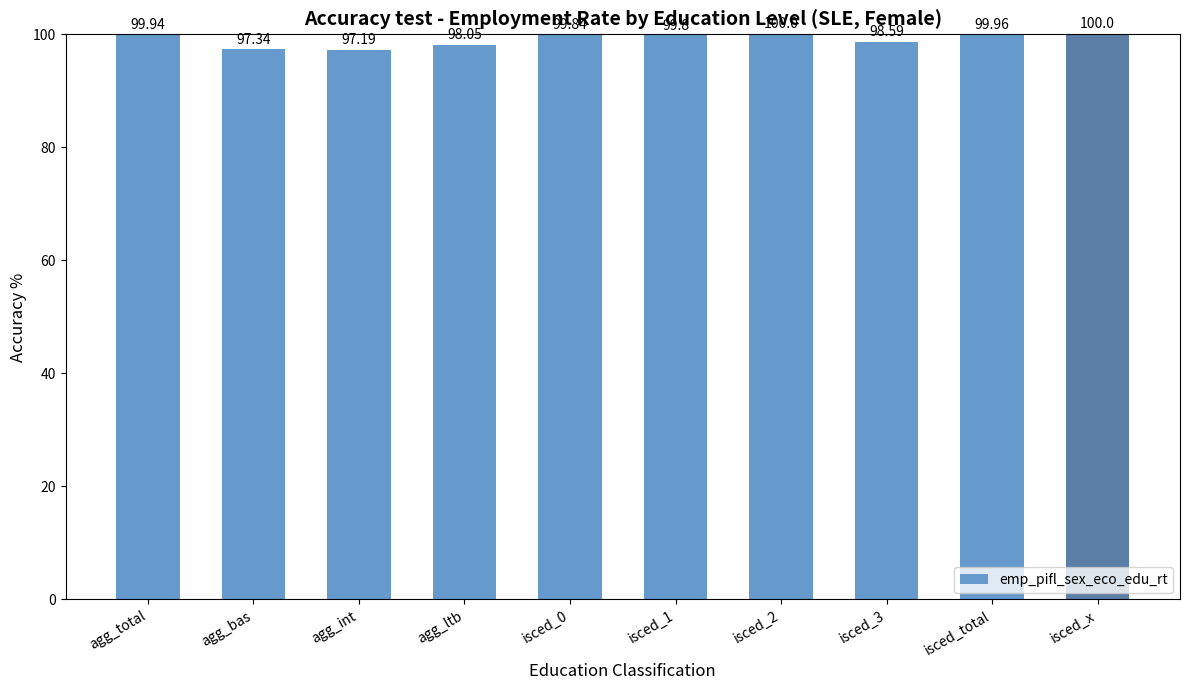

What is the difference between the second highest and minimum values?

2.8